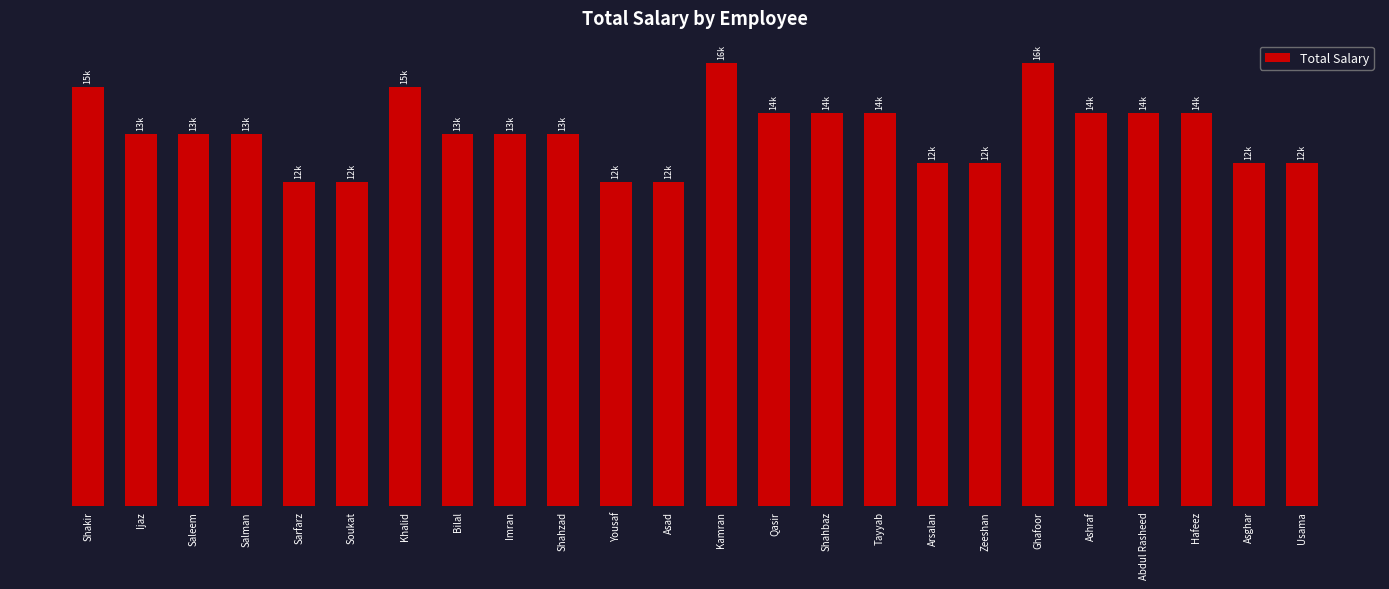

Are the bars horizontal?

No